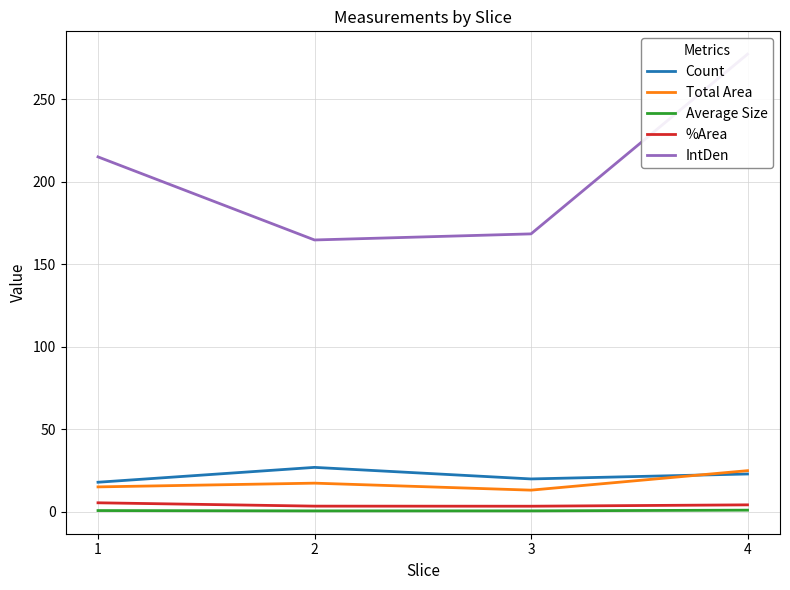

What is the value of the %Area point at the 3rd from the left?

3.5